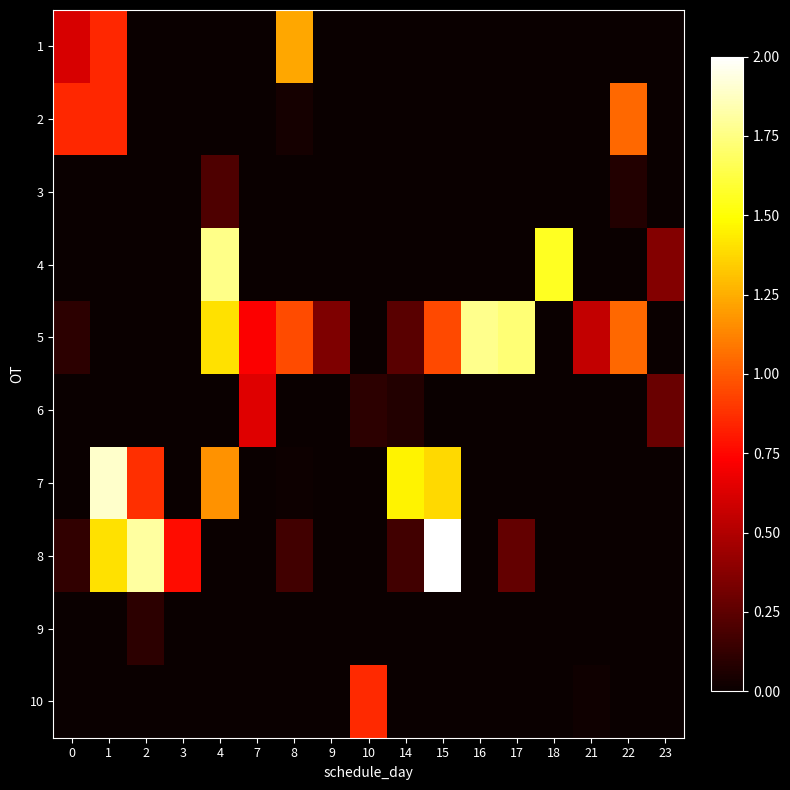

At which category does the chart reach its peak across all series?

15